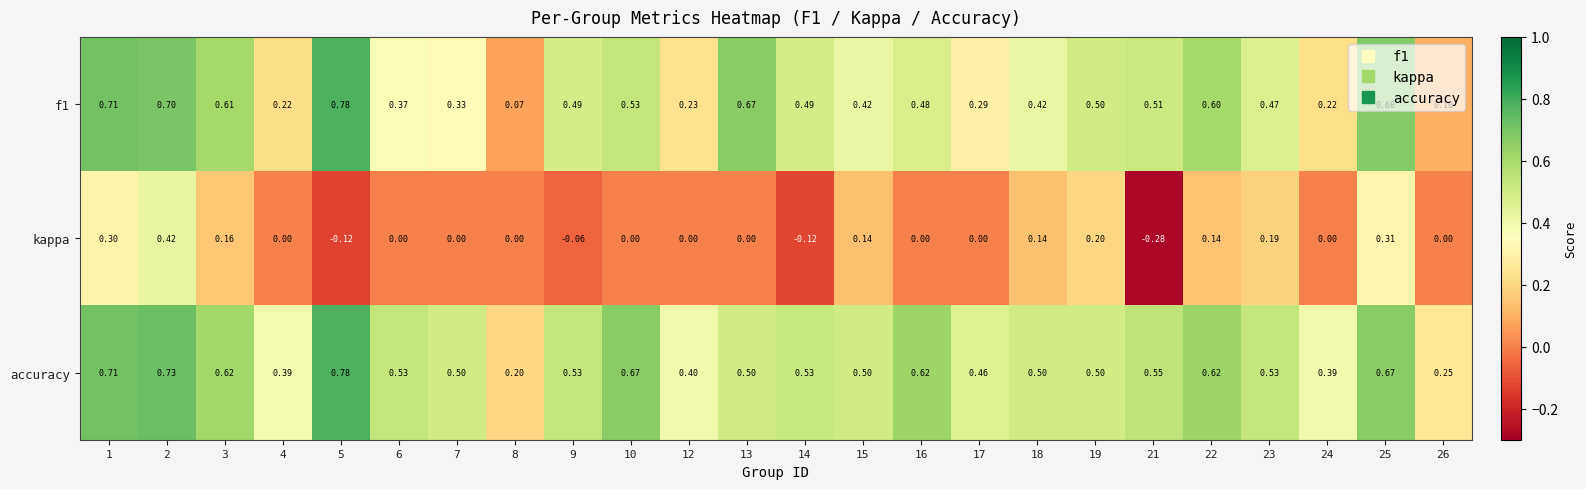

Between 10 and 18, which series saw the biggest shift?

accuracy